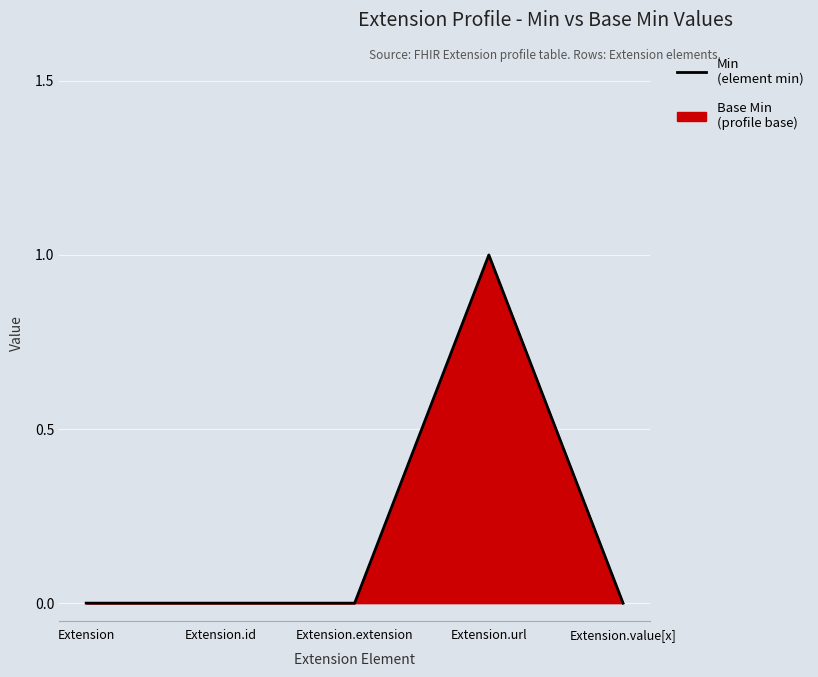

How many categories are shown in the chart?

5